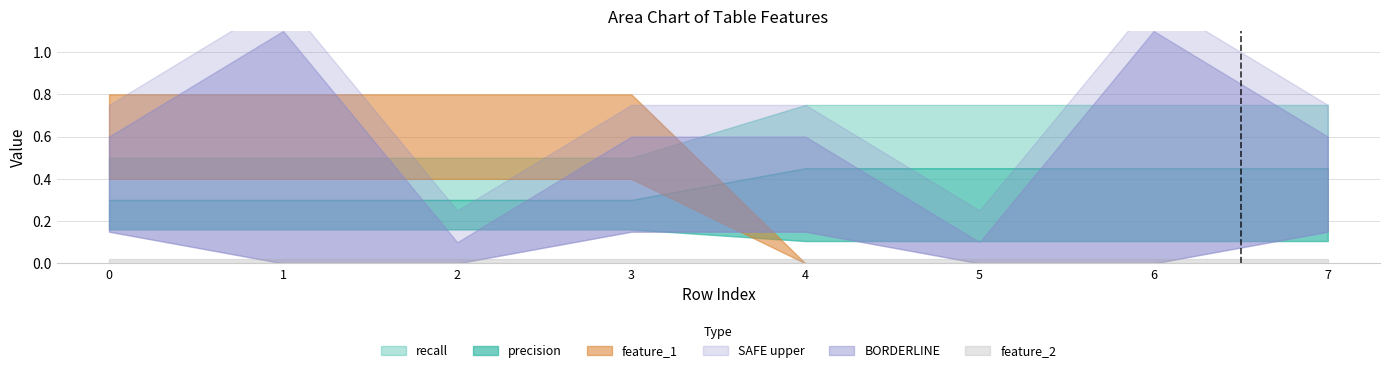

What is the value of the precision point at the 2nd from the left?

0.2